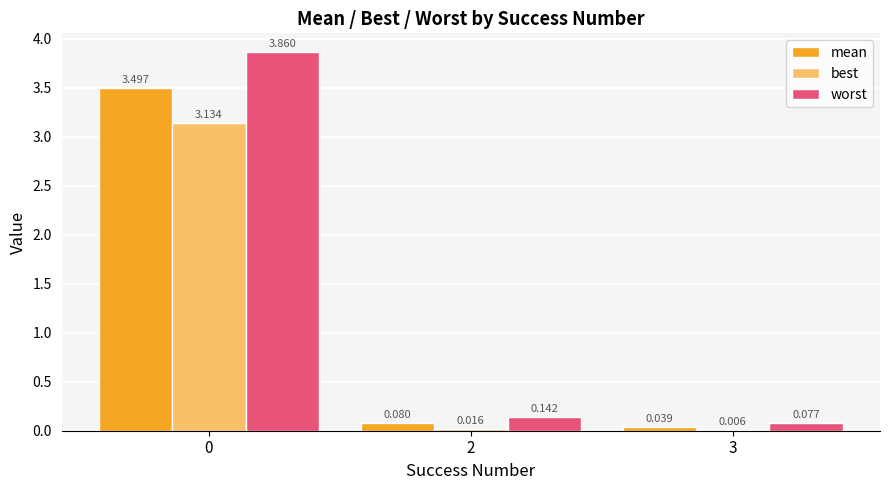

Which series changed the most between 2 and 3?

worst